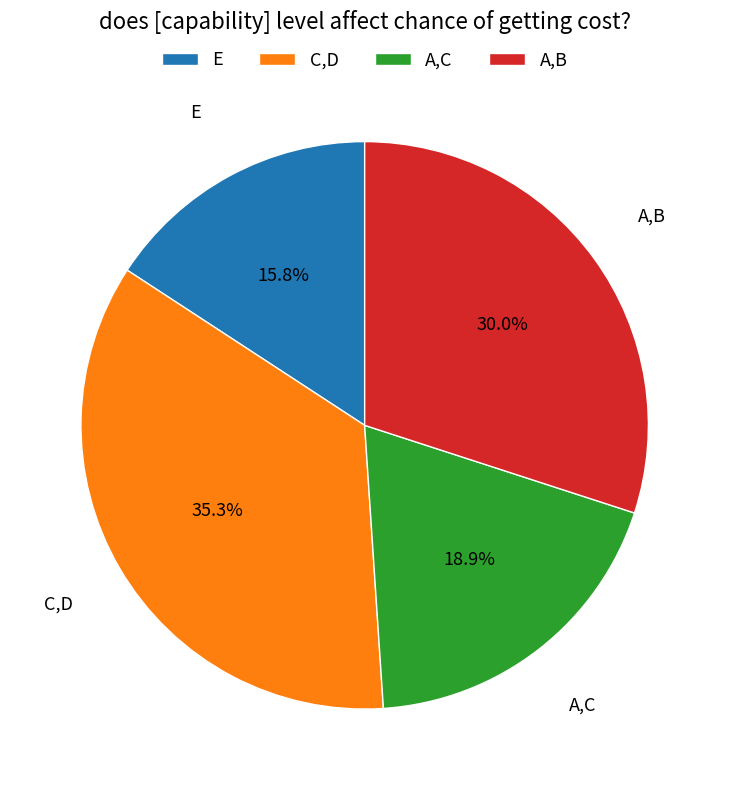

Combined, what portion of the pie is A,B and C,D?

65.3%